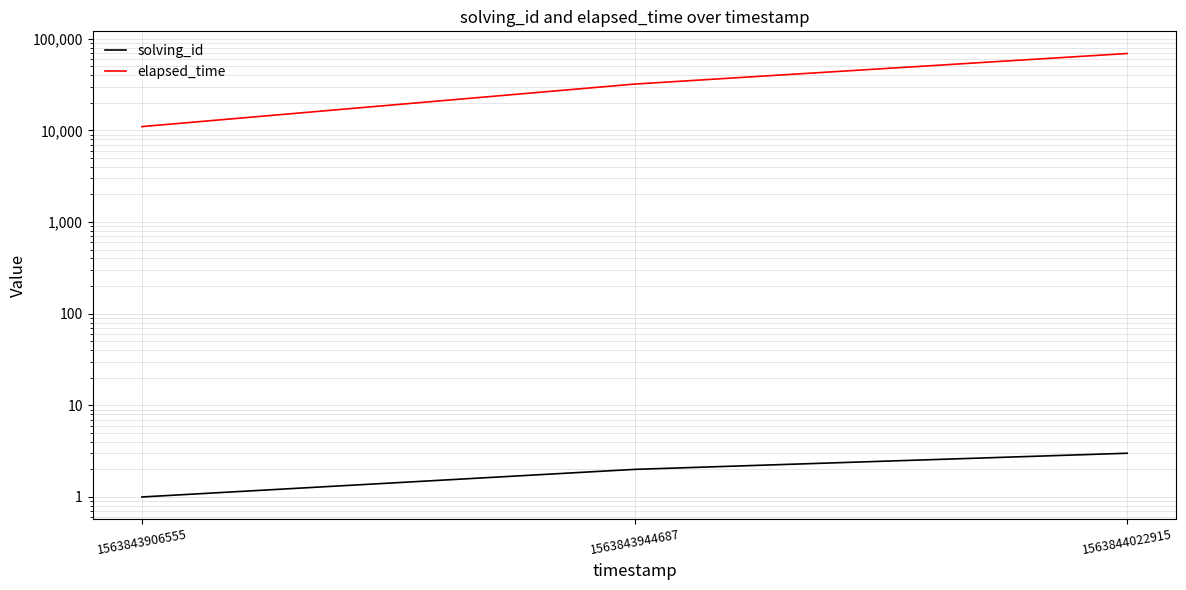

How many lines are shown in the chart?

2